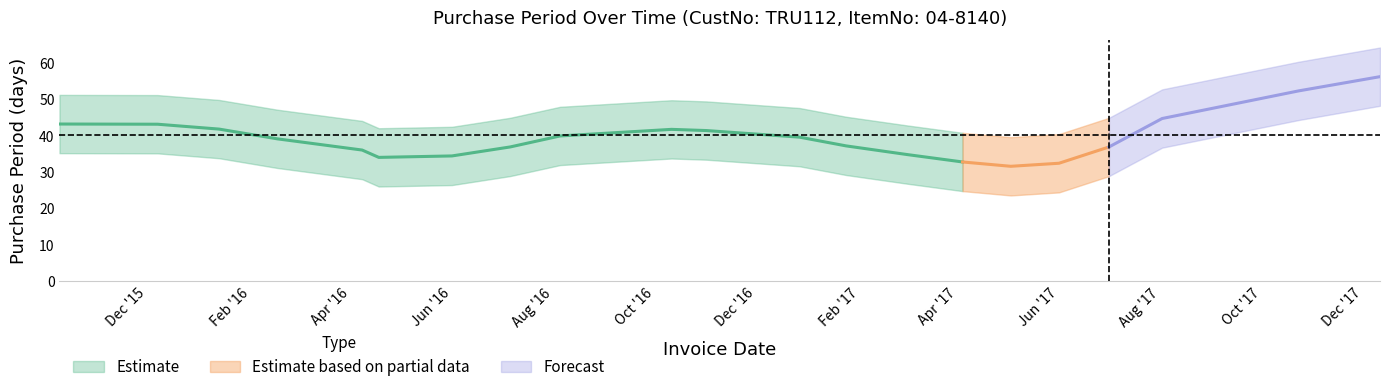

What position from the right is 2017-08-02?

3